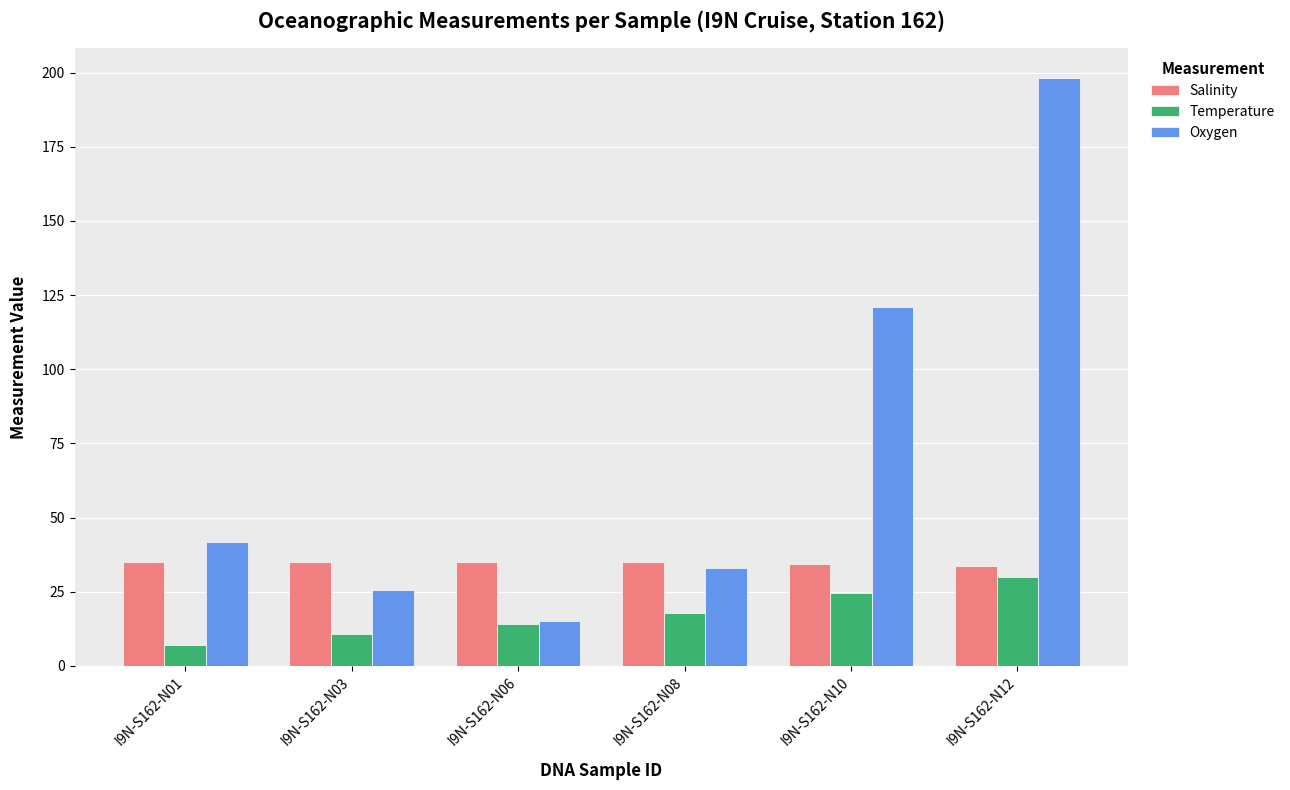

Which series has the largest range (max minus min)?

Oxygen